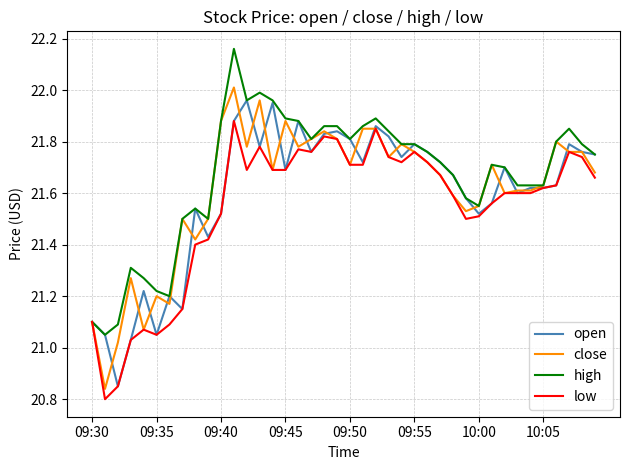

What are all the series names shown in the legend?

open, close, high, low